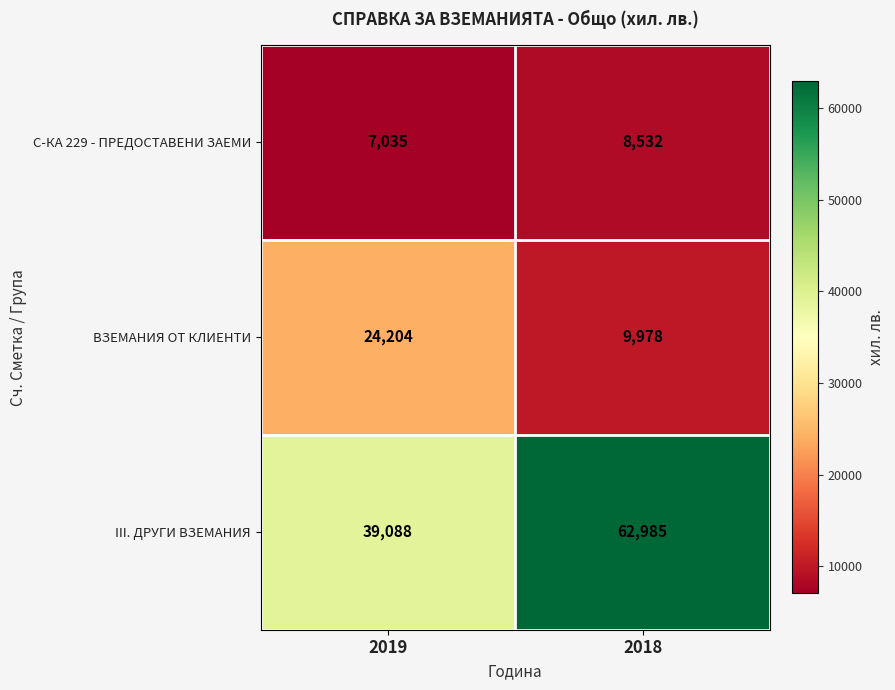

Is it true that ВЗЕМАНИЯ ОТ КЛИЕНТИ equals 24204 at 2019?

True